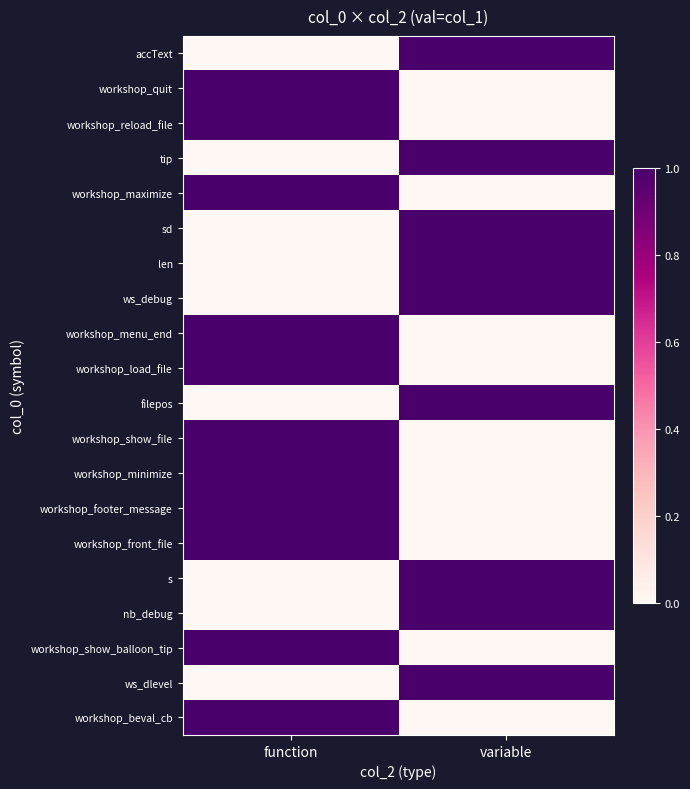

Which label corresponds to the smallest value in the chart?

function